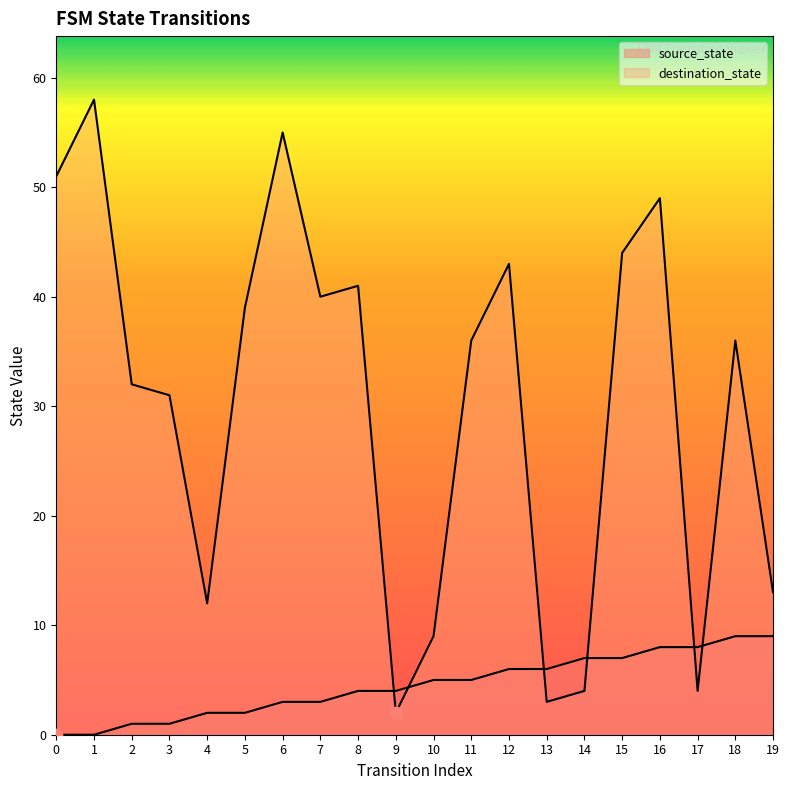

Which series reaches the maximum Y coordinate?

destination_state